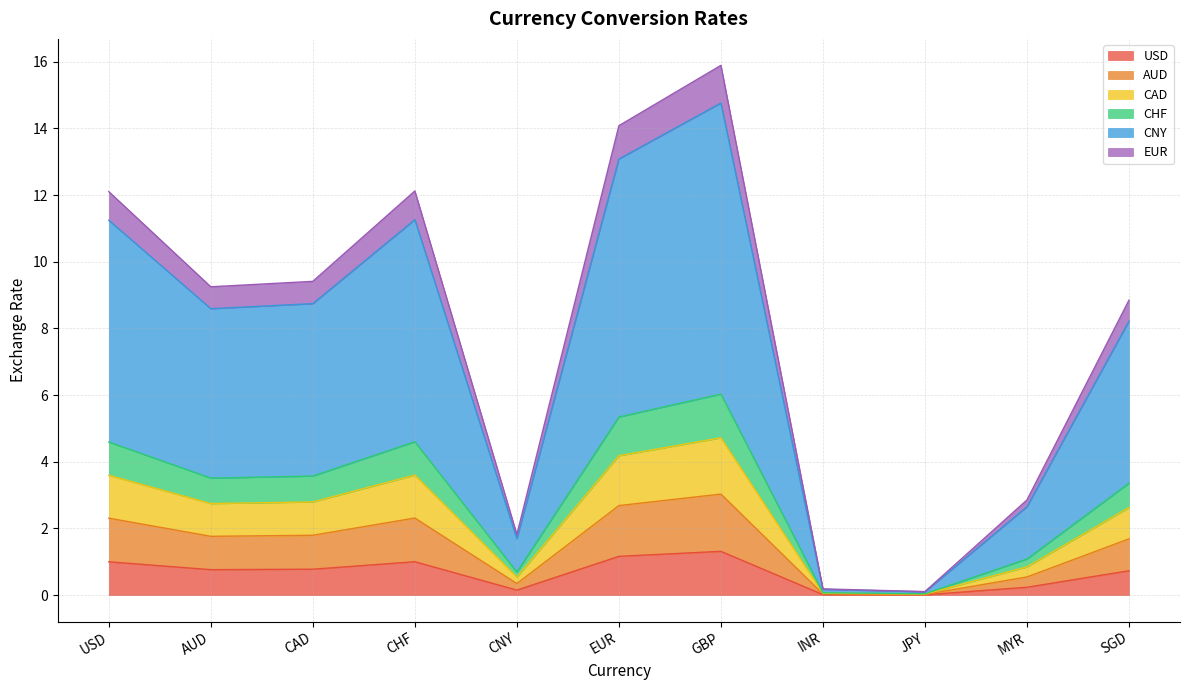

What are all the series names shown in the legend?

USD, AUD, CAD, CHF, CNY, EUR